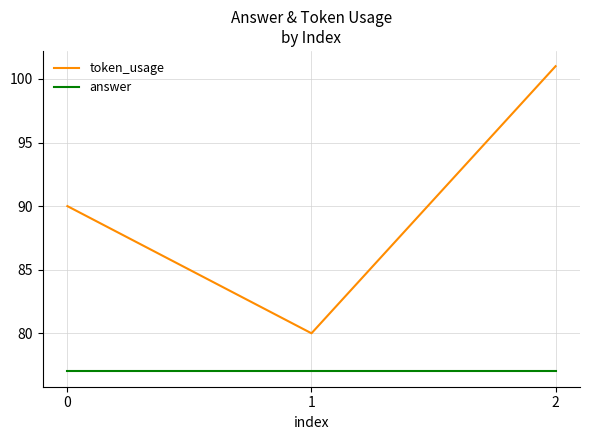

At which category is the sum across all series the highest?

2